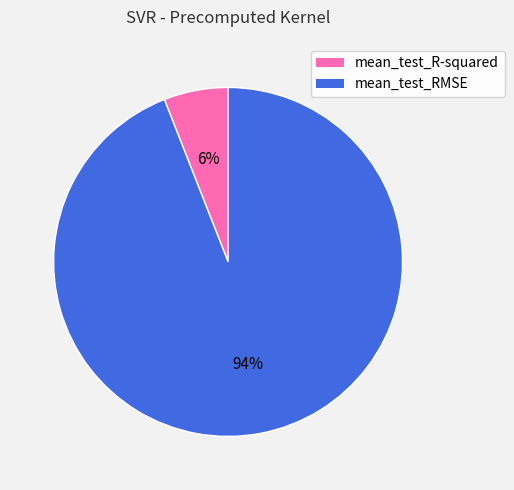

What is the largest slice in the pie chart?

mean_test_RMSE